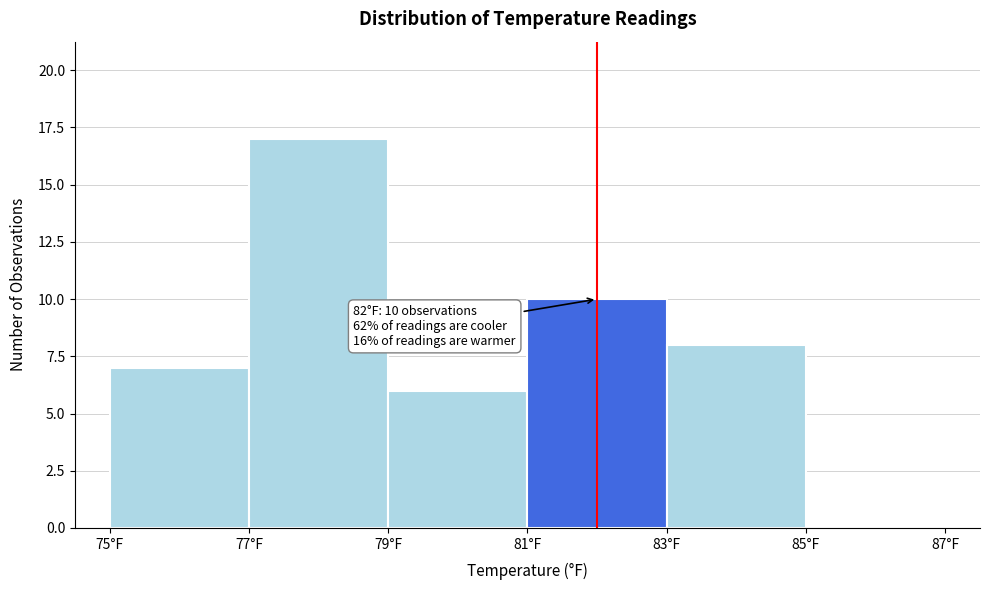

Over which range of the x-axis is the bar tallest?

77 to 79